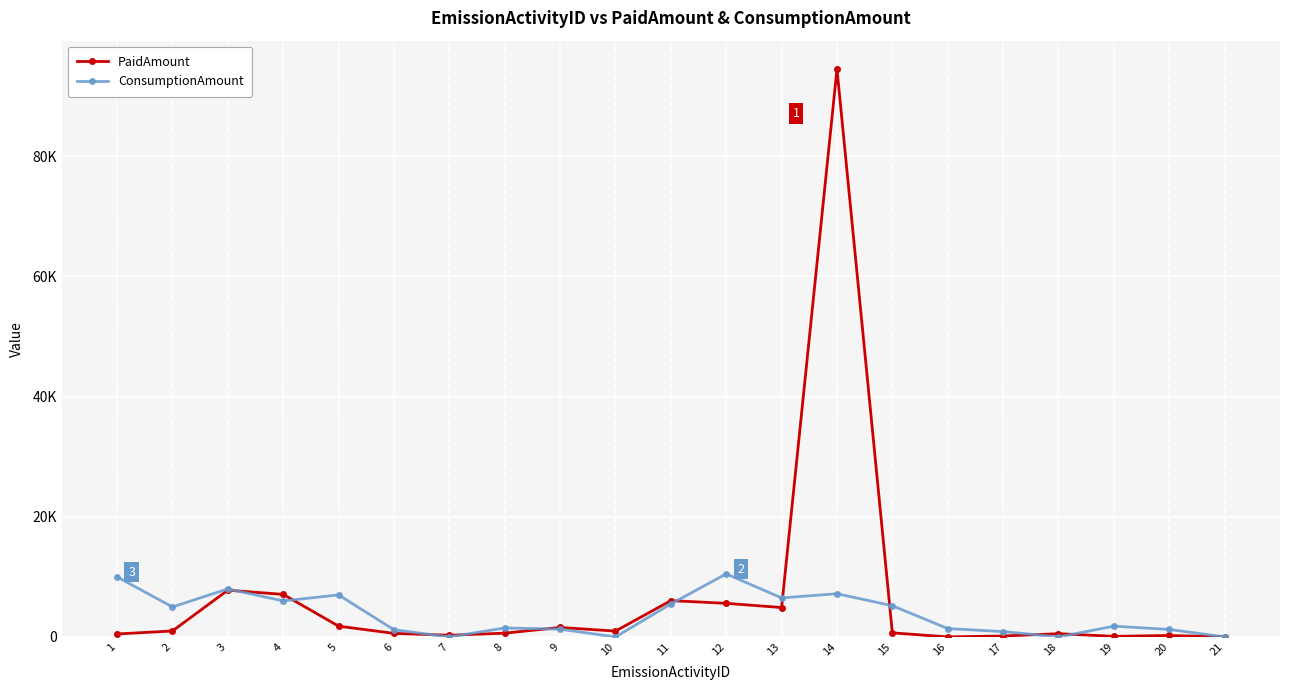

Reading left to right, what are all the values shown in this chart?

PaidAmount: 500	1000	7790	7086	1800	600	290	635	1589	980	6050	5600	4900	94500	685	15	160	550	110	250	25
ConsumptionAmount: 10000	5000	8000	6000	7000	1200	8	1500	1300	1	5500	10500	6500	7200	5200	1400	900	3	1800	1250	20